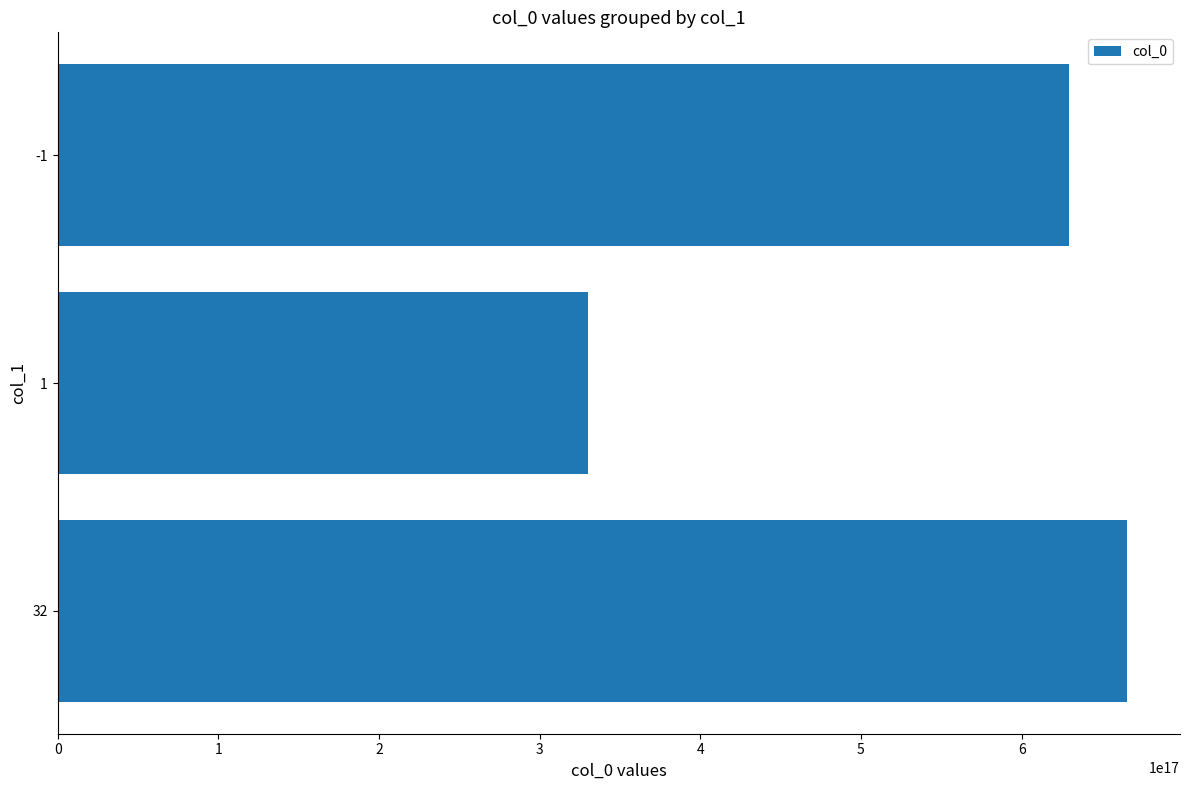

The value at 2 is 75618124304403648. True or false?

False